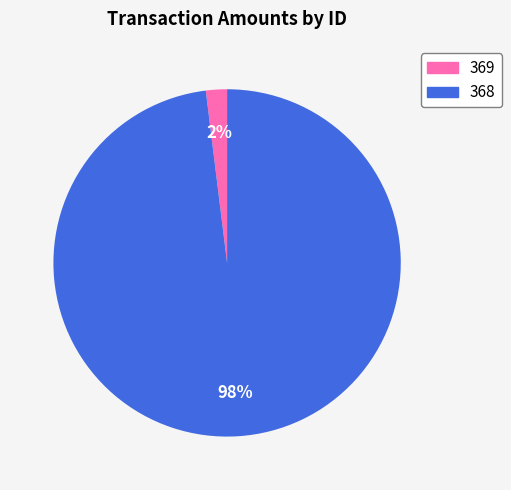

Which category has the smallest portion of the pie?

369